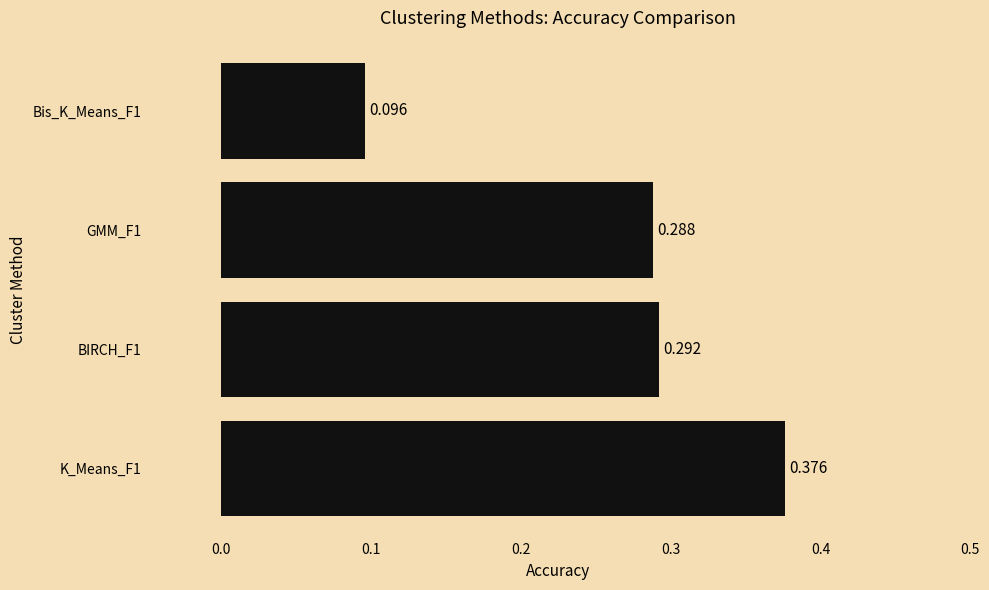

What is the difference between the maximum and minimum values?

0.3